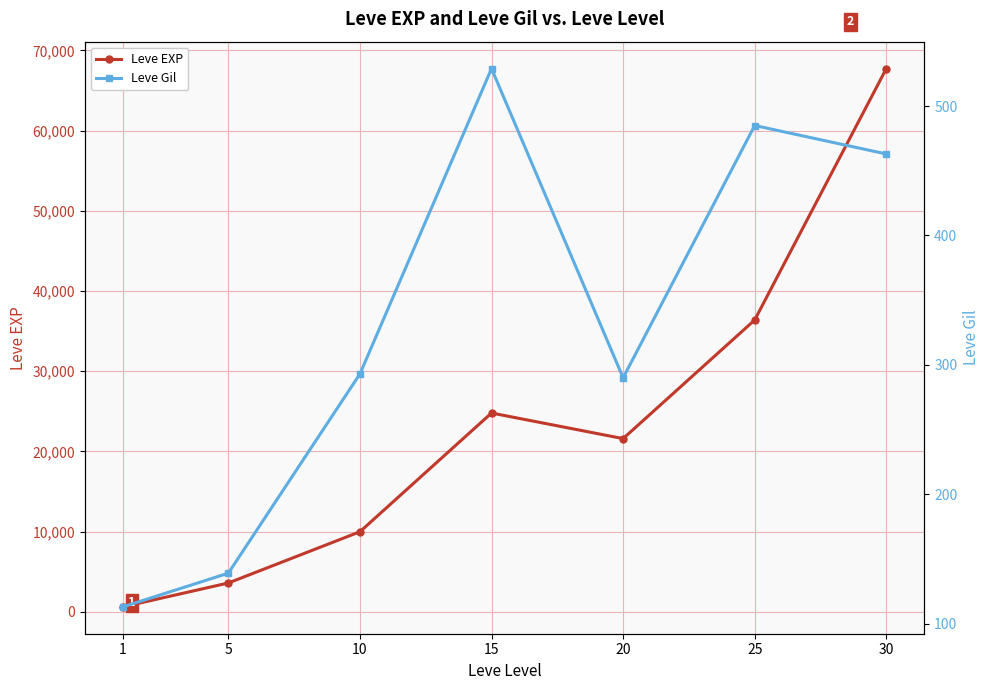

In Leve EXP, how many points are higher than both neighbors (excluding endpoints)?

1